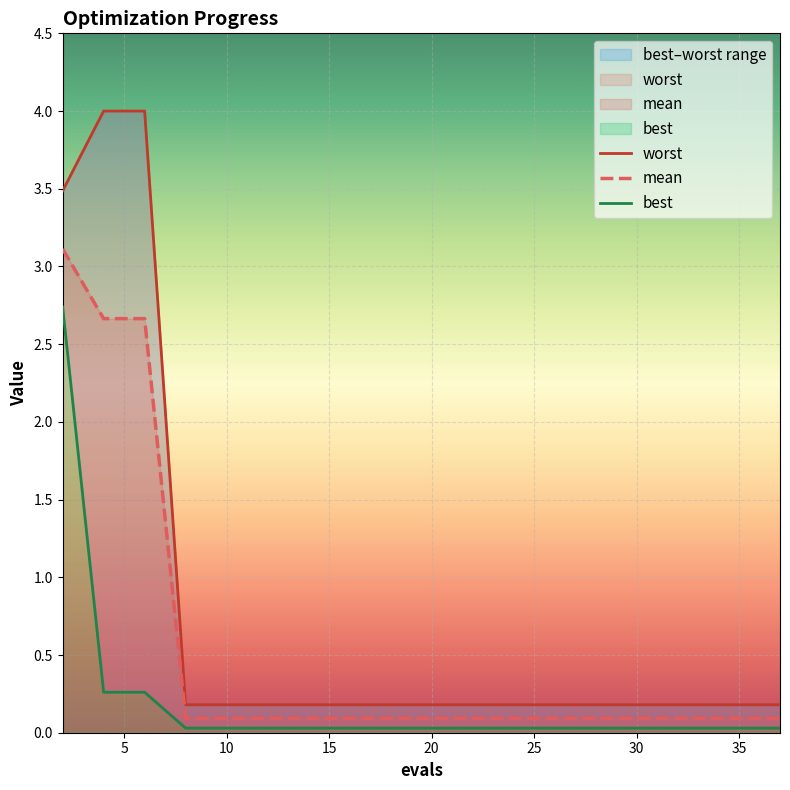

The best series shows 0.0 at 15. True or false?

False